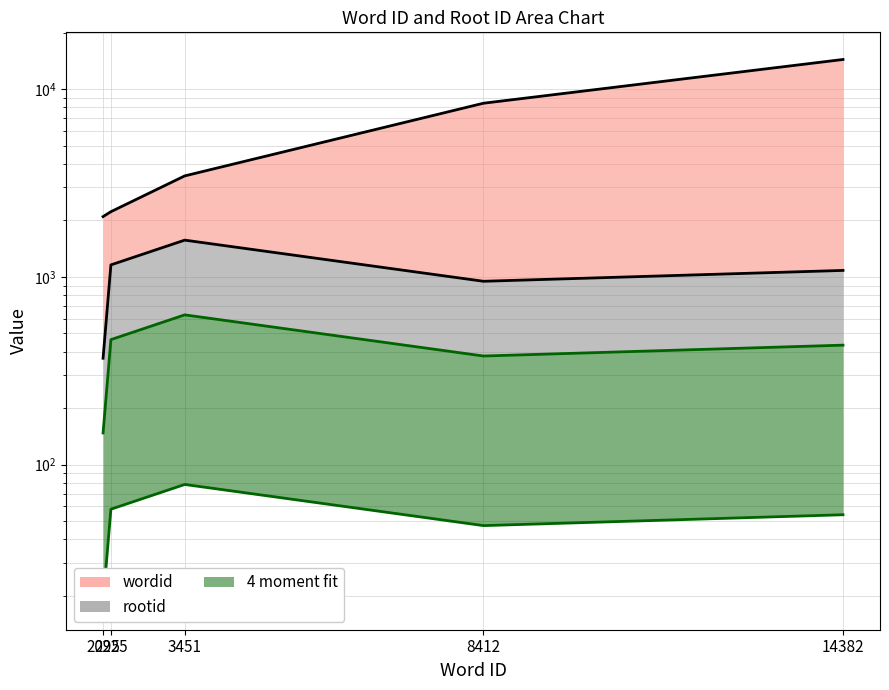

What is the average value of the fit lower series?

51.3